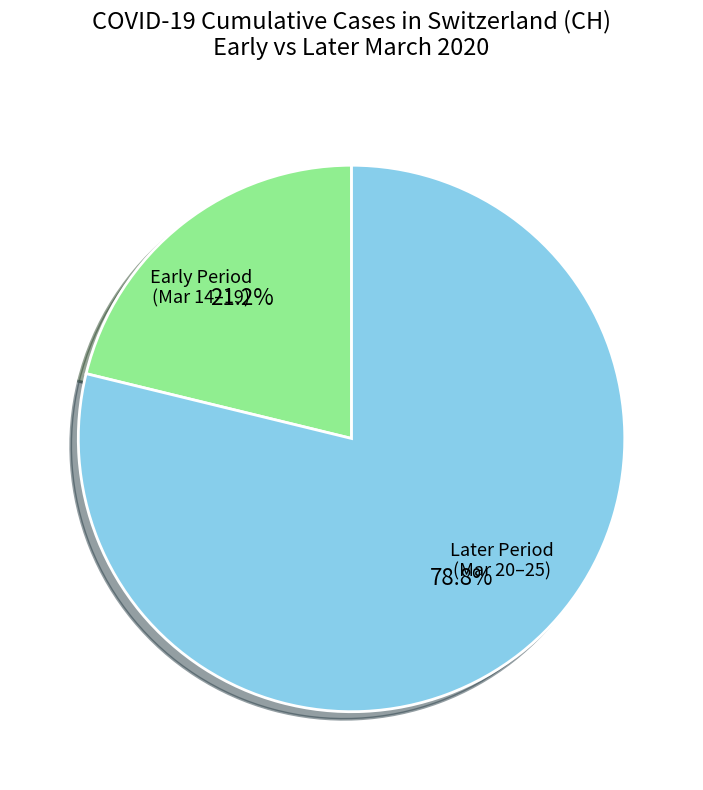

Does any single category account for the majority?

Yes